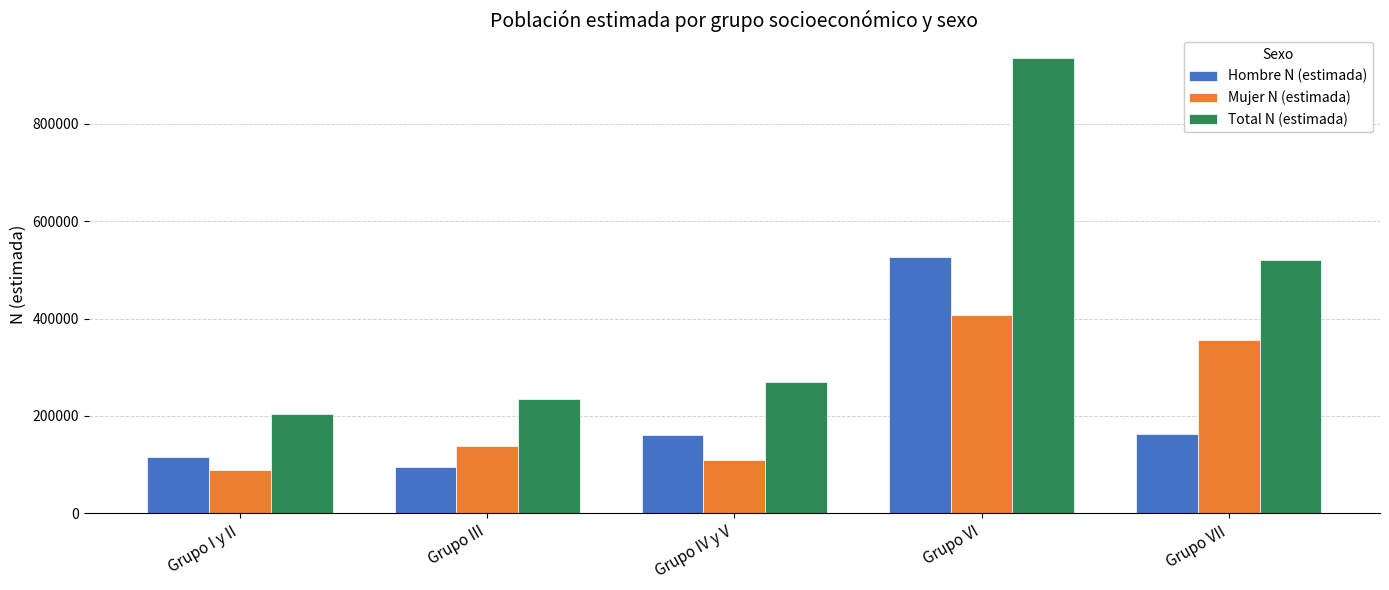

List the labels in order of Total N (estimada) value, smallest first.

Grupo I y II, Grupo III, Grupo IV y V, Grupo VII, Grupo VI